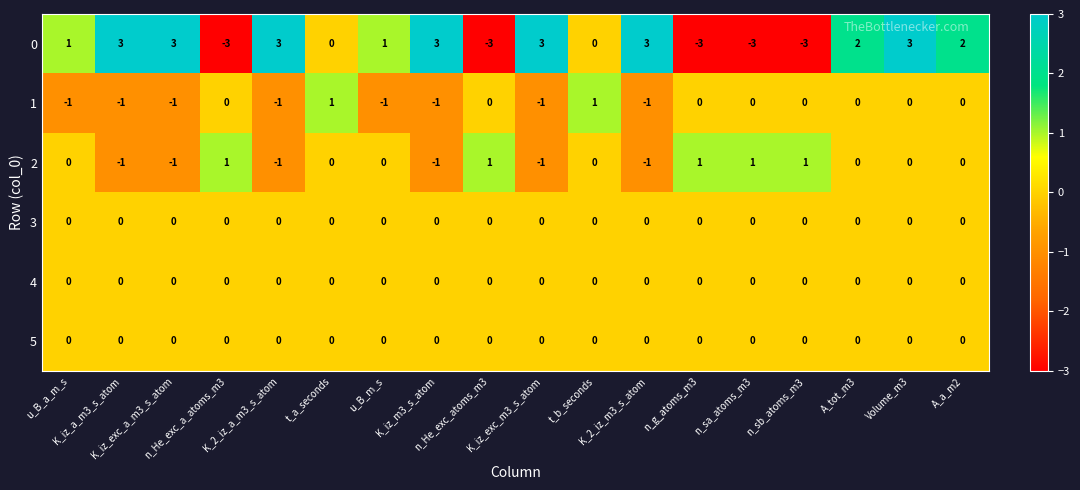

What is the difference between the second highest and minimum values in the 0 series?

6